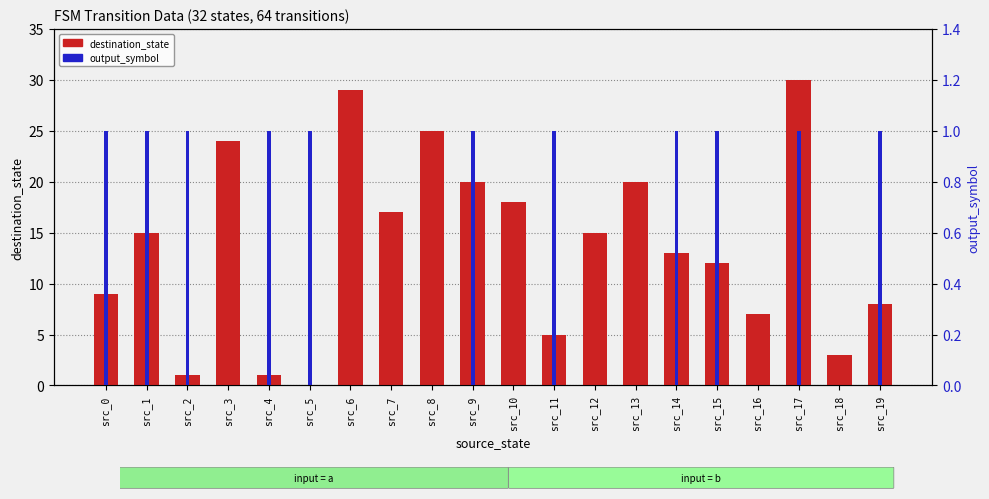

Reading left to right, extract all data points from this chart.

destination_state: src_0=9	src_1=15	src_2=1	src_3=24	src_4=1	src_5=0	src_6=29	src_7=17	src_8=25	src_9=20	src_10=18	src_11=5	src_12=15	src_13=20	src_14=13	src_15=12	src_16=7	src_17=30	src_18=3	src_19=8
output_symbol: src_0=1	src_1=1	src_2=1	src_3=0	src_4=1	src_5=1	src_6=0	src_7=0	src_8=0	src_9=1	src_10=0	src_11=1	src_12=0	src_13=0	src_14=1	src_15=1	src_16=0	src_17=1	src_18=0	src_19=1